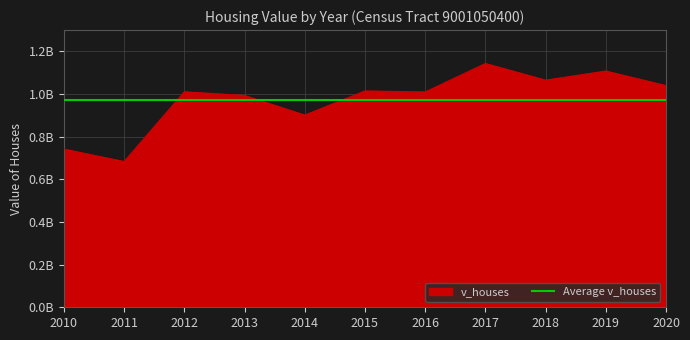

Which category has the lowest value across all series?

2011